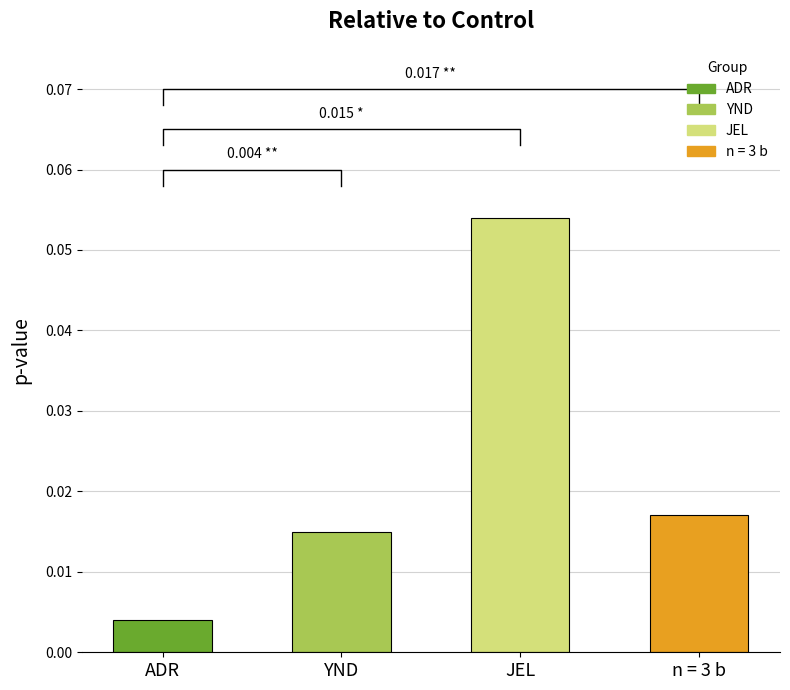

Reading left to right, transcribe all the data shown in this chart.

0.0	0.0	0.1	0.0